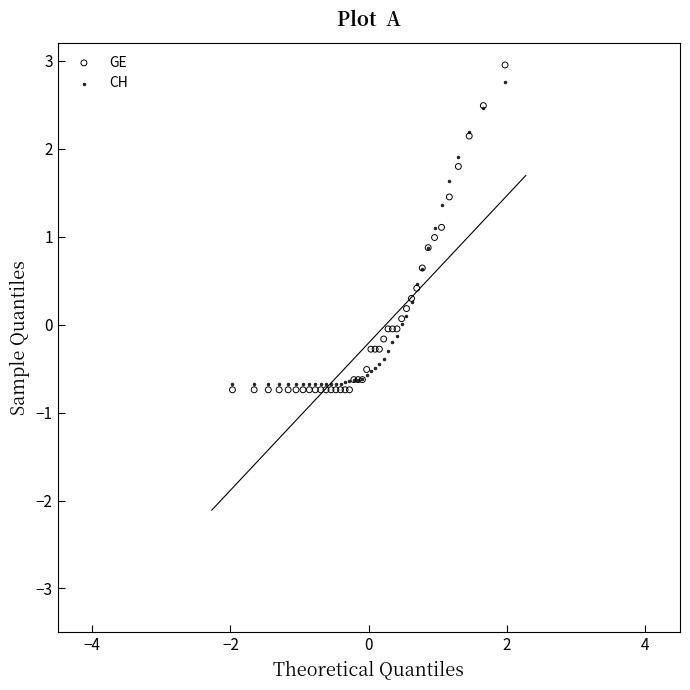

Which series reaches the maximum Y coordinate?

GE